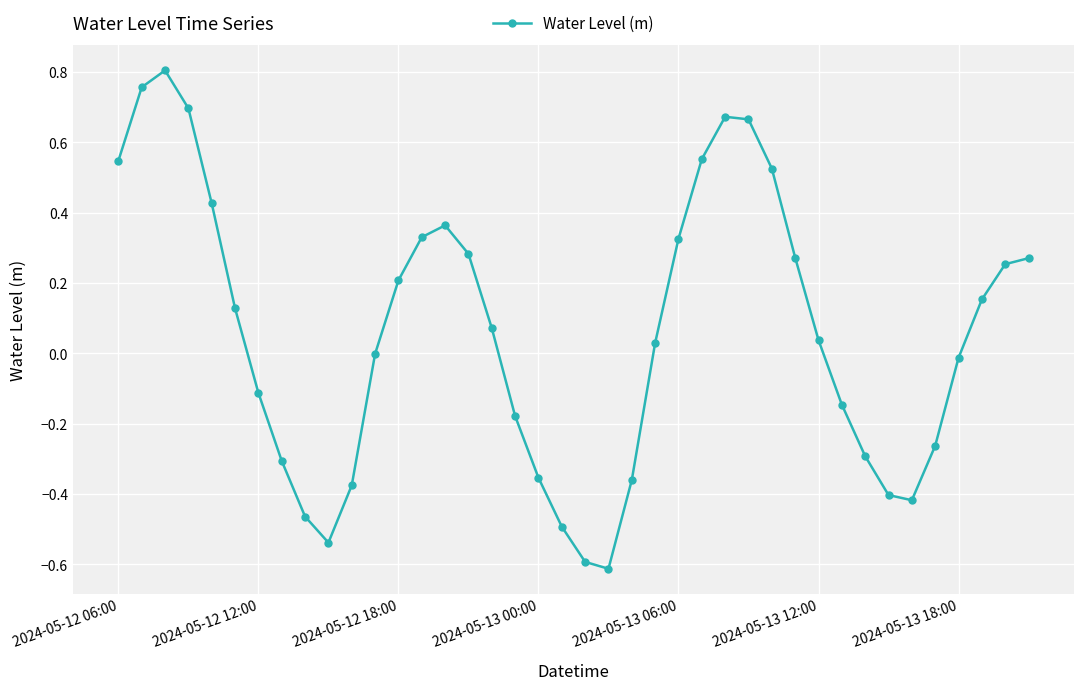

Count the number of data series in this chart.

1